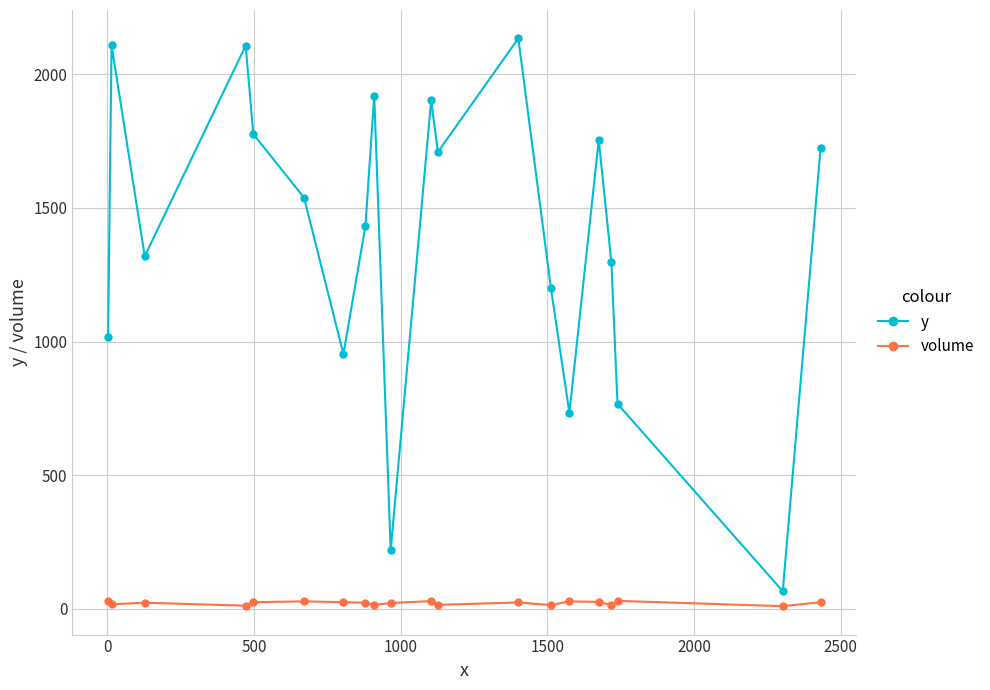

Rank the series by their average value, from highest to lowest.

y, volume